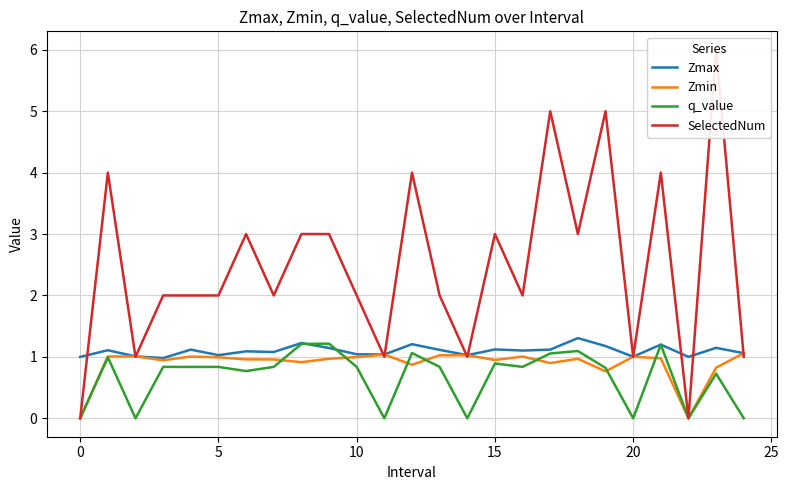

What is the maximum value for Zmin?

1.1